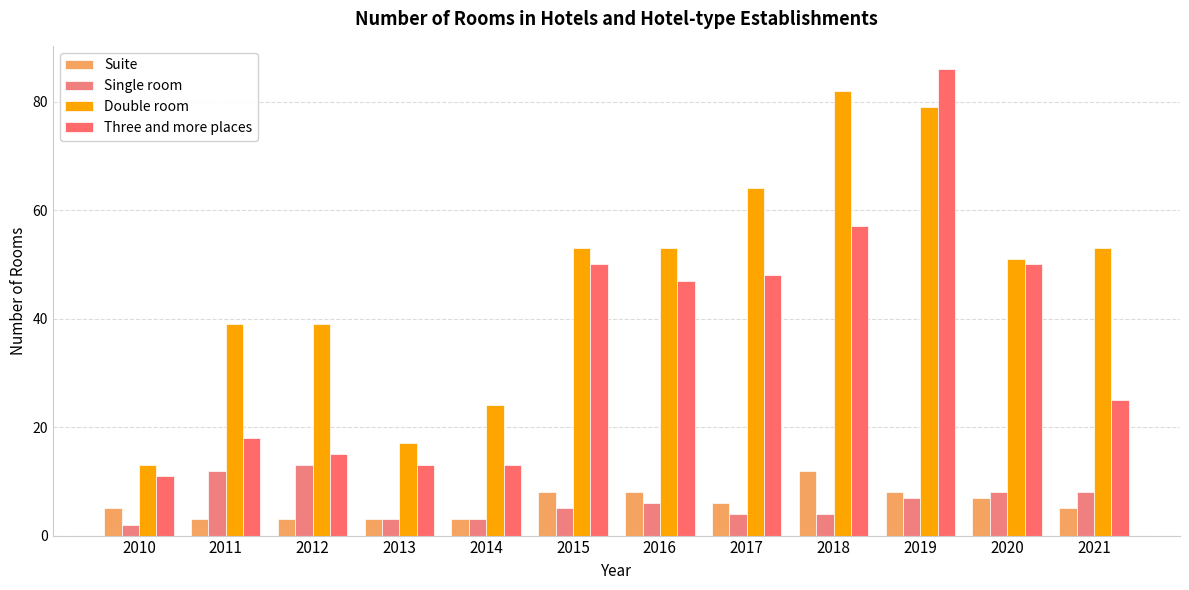

What is the total value across all series at 2018?

155